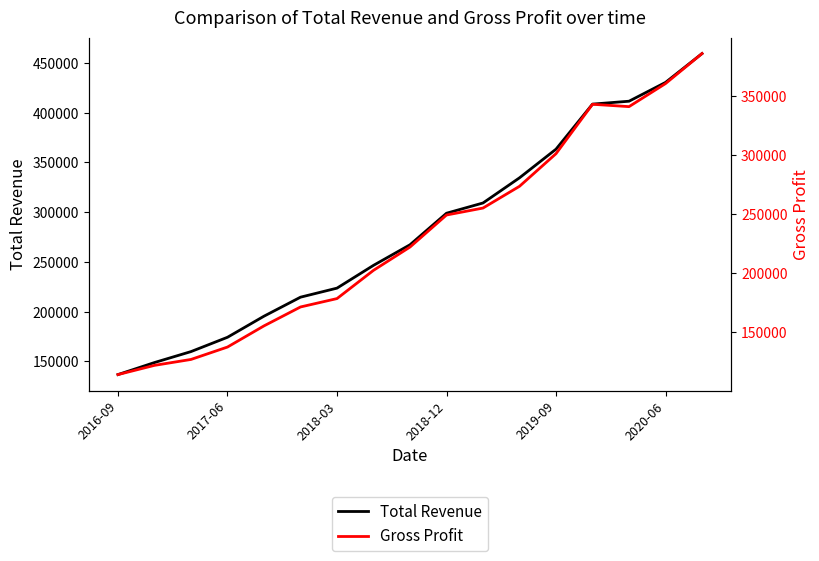

What is the difference between the second highest and second lowest values in the Total Revenue series?

281600